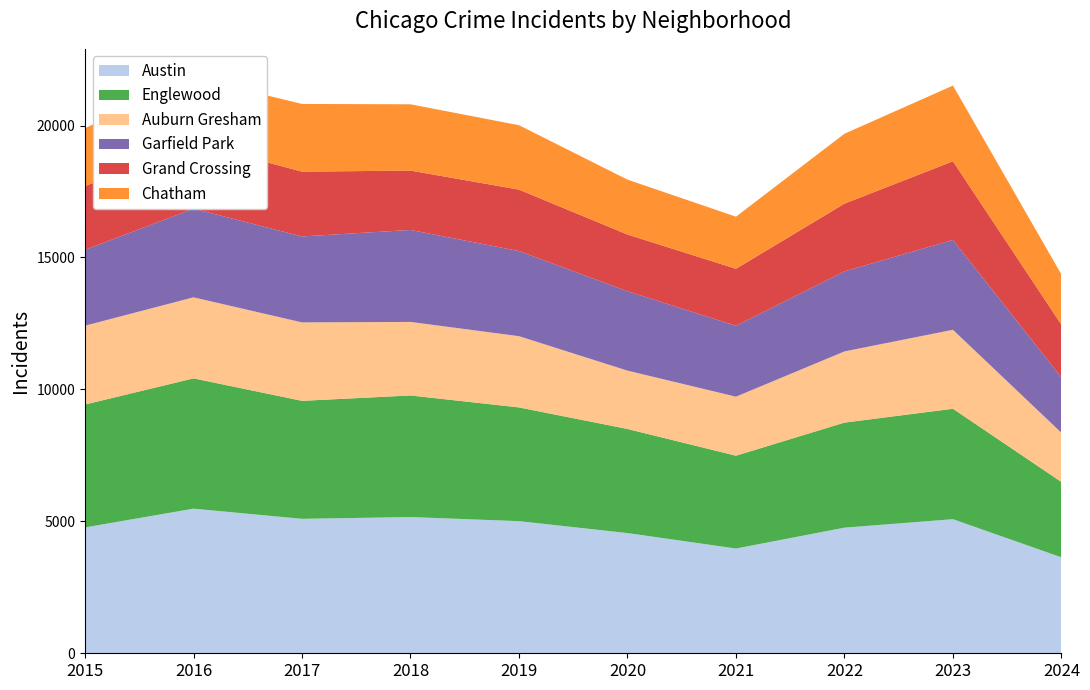

Reading right to left, transcribe all the data shown in this chart.

Austin: 2024=3636	2023=5082	2022=4761	2021=3970	2020=4556	2019=5008	2018=5163	2017=5096	2016=5481	2015=4770
Englewood: 2024=2856	2023=4185	2022=3981	2021=3518	2020=3945	2019=4310	2018=4608	2017=4471	2016=4938	2015=4658
Auburn Gresham: 2024=1864	2023=2993	2022=2698	2021=2237	2020=2211	2019=2700	2018=2787	2017=2973	2016=3071	2015=2987
Garfield Park: 2024=2094	2023=3407	2022=3034	2021=2687	2020=3009	2019=3226	2018=3486	2017=3257	2016=3360	2015=2877
Grand Crossing: 2024=2002	2023=2979	2022=2566	2021=2160	2020=2149	2019=2328	2018=2249	2017=2456	2016=2500	2015=2413
Chatham: 2024=1903	2023=2869	2022=2650	2021=1974	2020=2081	2019=2441	2018=2513	2017=2566	2016=2467	2015=2195